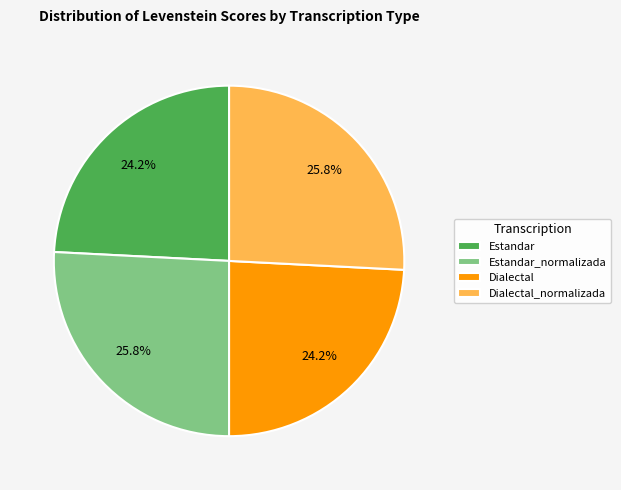

True or false: Dialectal_normalizada accounts for 26% of the total.

True